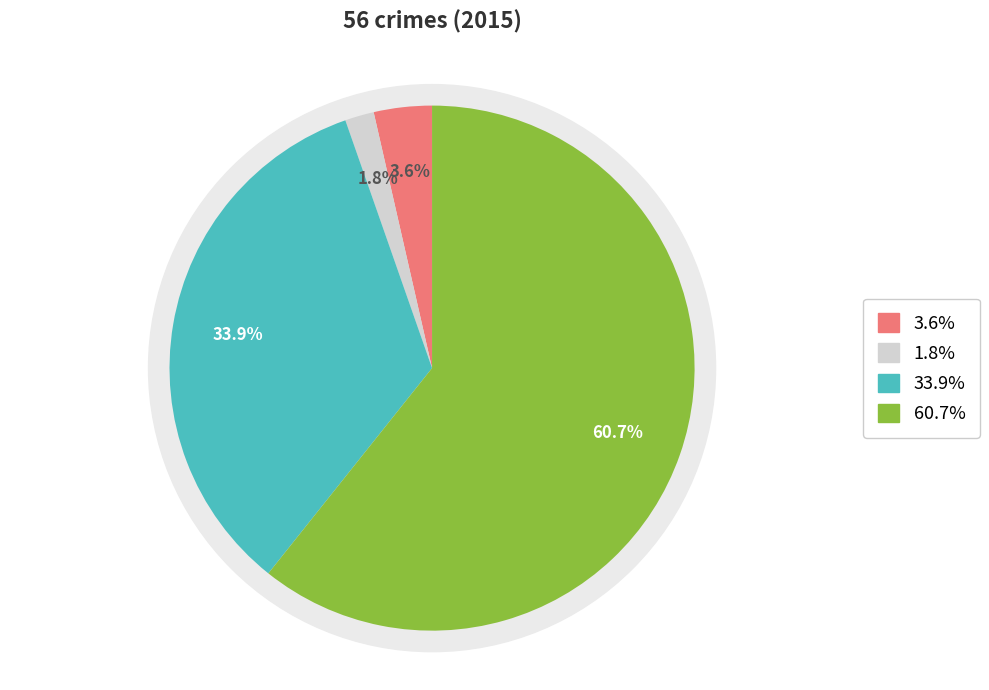

Is there a majority slice in this chart?

Yes